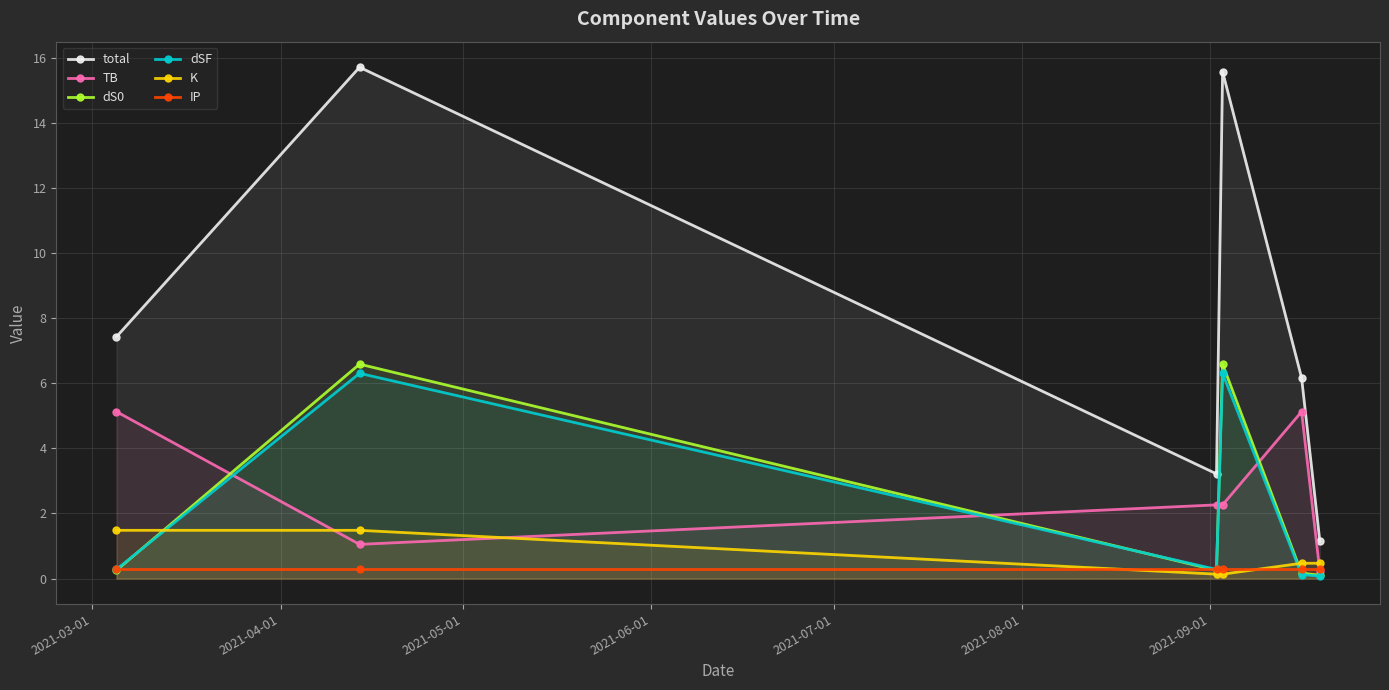

At how many categories does at least one series exceed 12?

2